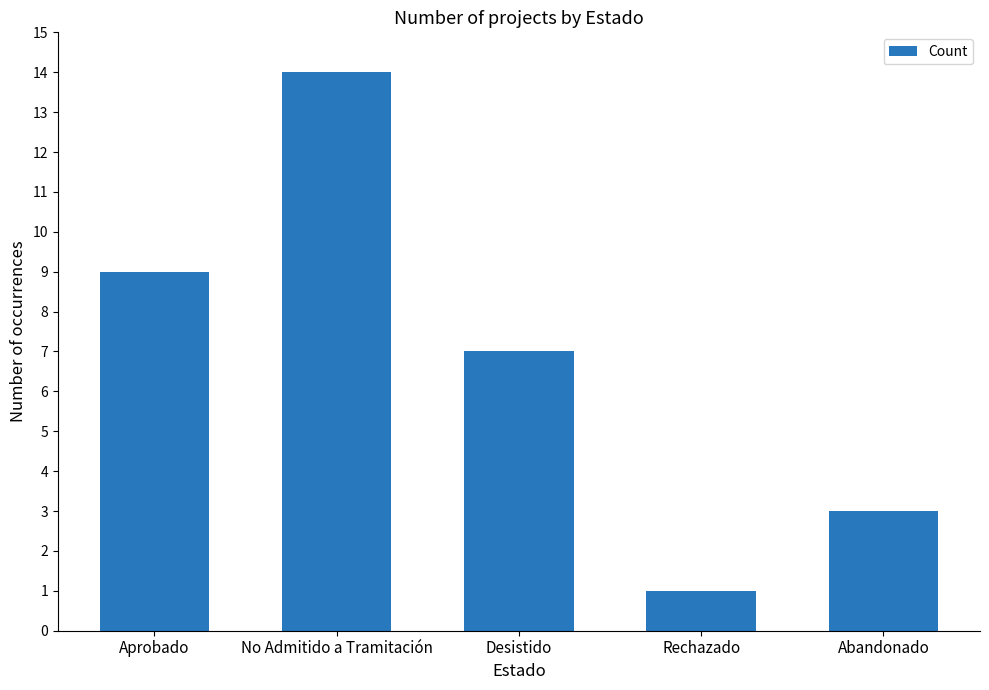

What is the label of the 3rd bar from the right?

Desistido